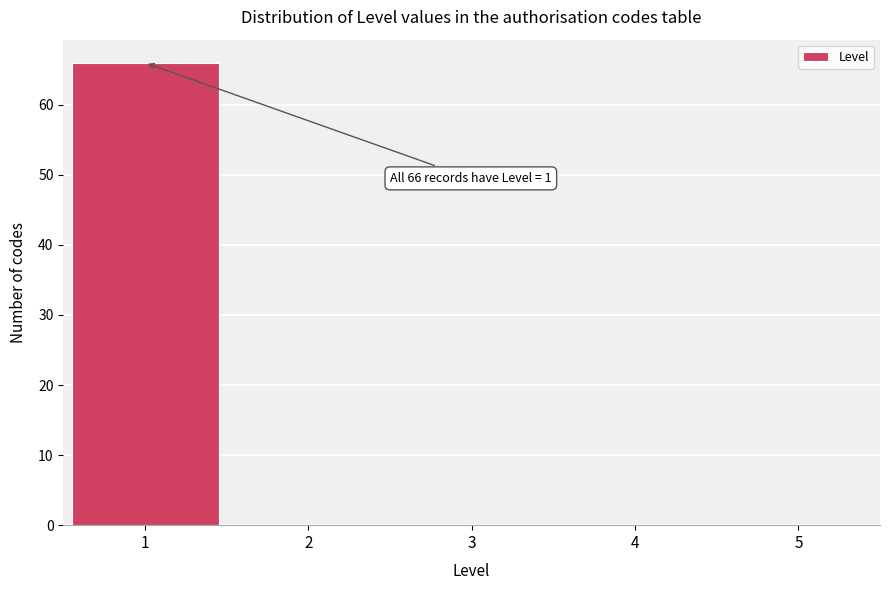

Over which range of the x-axis is the bar tallest?

0.5 to 1.5